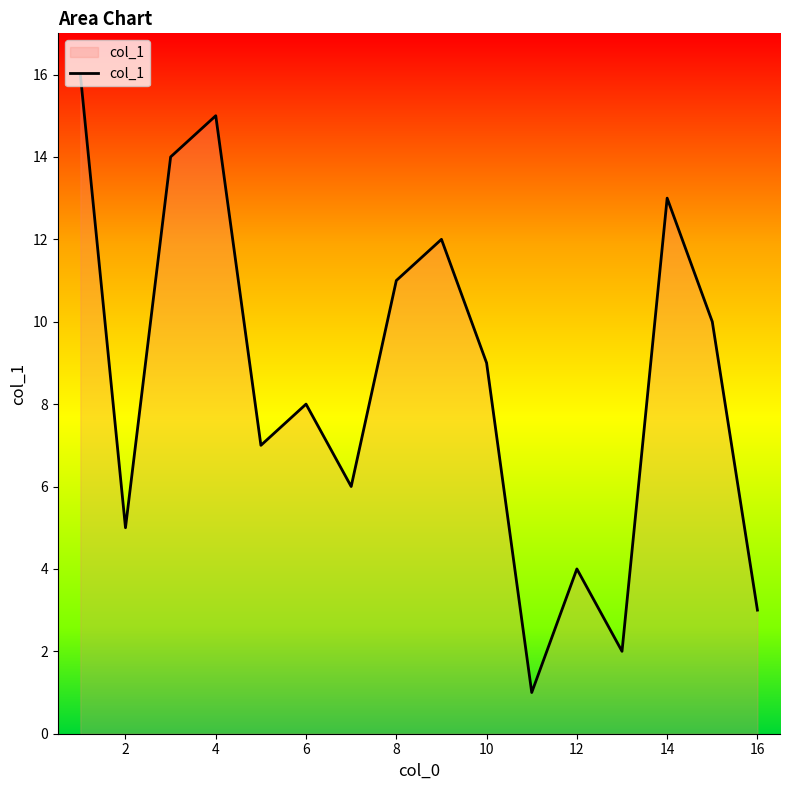

What is the maximum value shown in the chart?

16